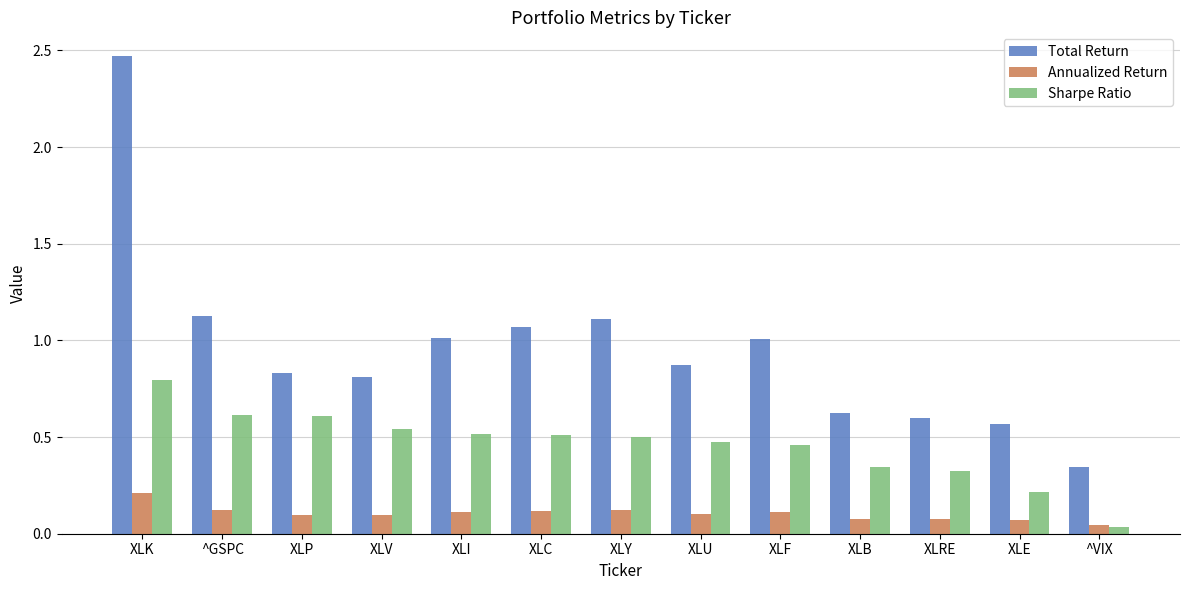

What is the label of the 6th bar from the left?

XLC